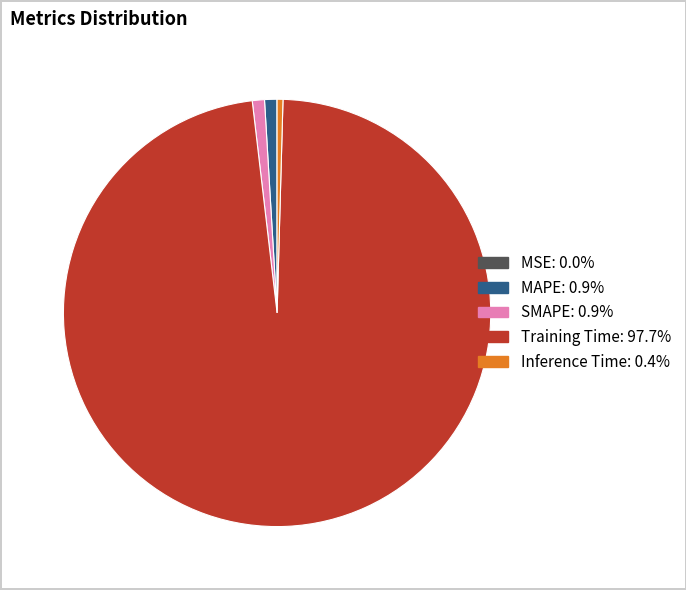

Is the sum of Training Time and SMAPE greater than half?

Yes